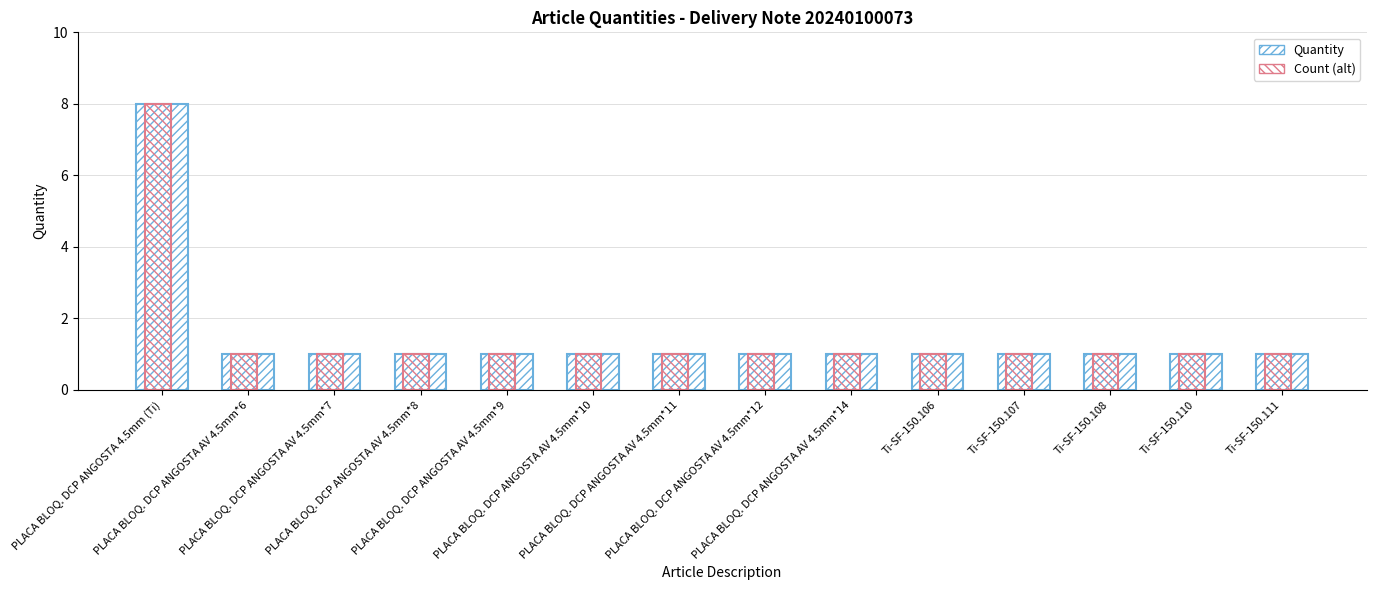

Count the number of data series in this chart.

2